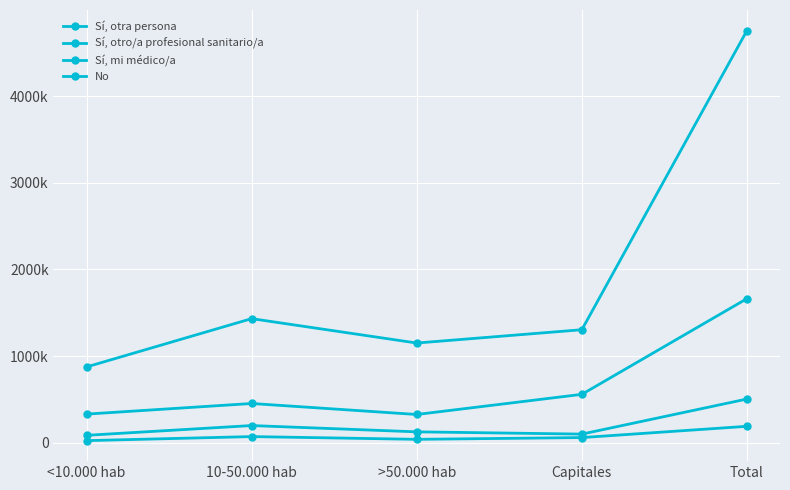

Is this an area chart (filled region under the line)?

No